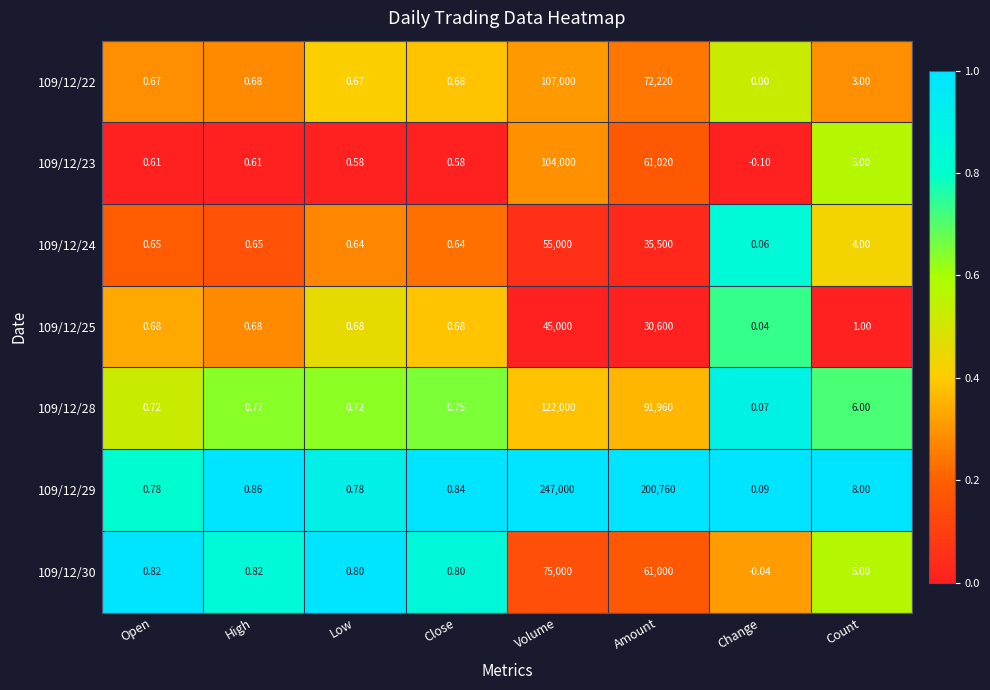

At which label is 109/12/22 closest to 53500?

Amount